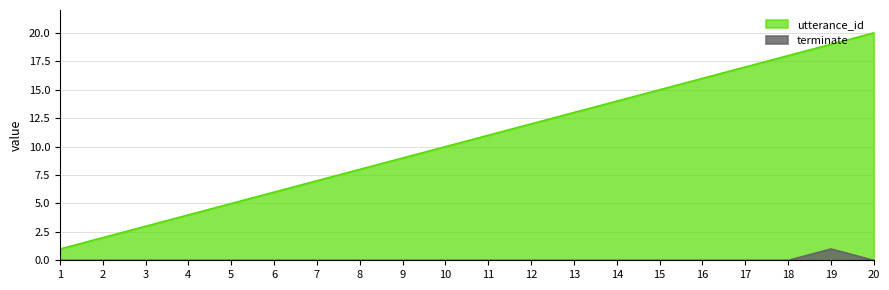

Reading left to right, transcribe all the data shown in this chart.

utterance_id: 1	2	3	4	5	6	7	8	9	10	11	12	13	14	15	16	17	18	19	20
terminate: 0	0	0	0	0	0	0	0	0	0	0	0	0	0	0	0	0	0	1	0